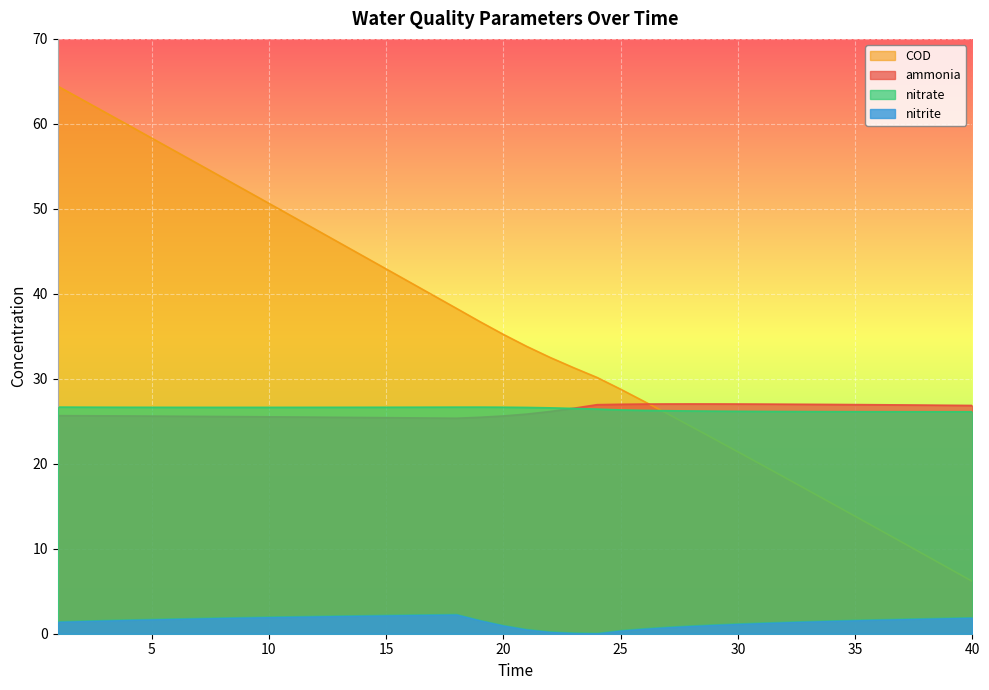

In nitrate, how many points are lower than both neighbors (excluding endpoints)?

2